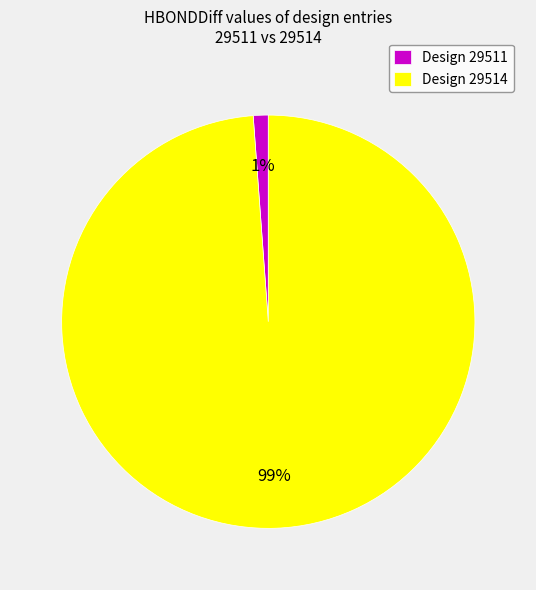

What is the majority slice?

Design 29514